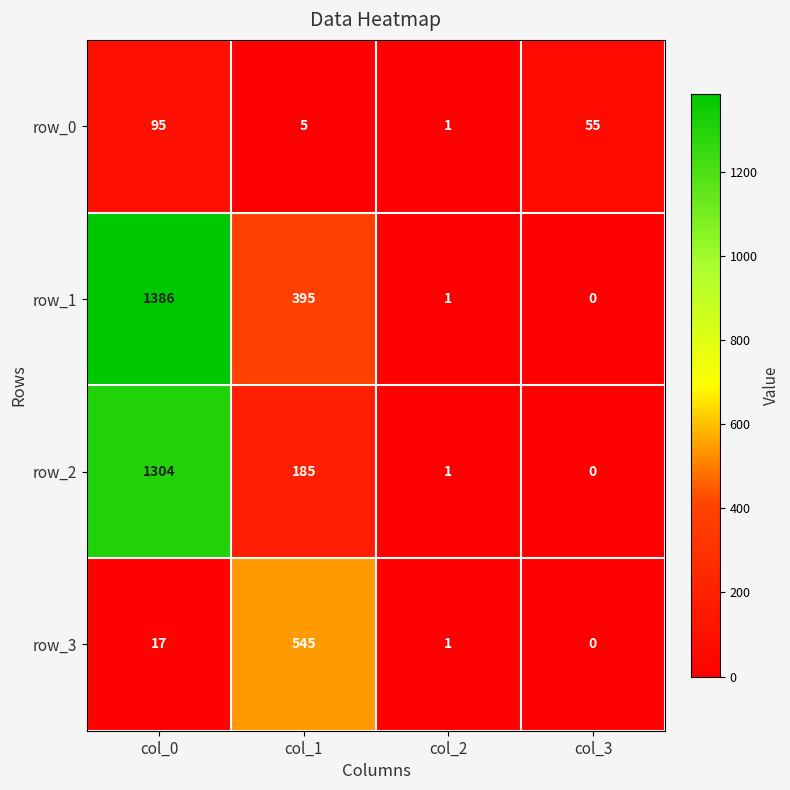

Count the number of data series in this chart.

4